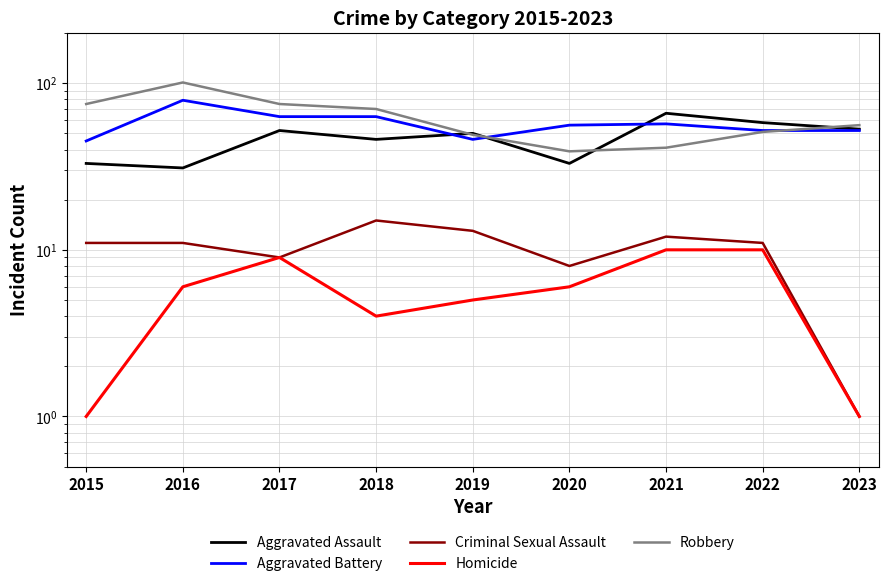

Reading left to right, list all the values displayed in this chart.

Aggravated Assault: 33	31	52	46	50	33	66	58	53
Aggravated Battery: 45	79	63	63	46	56	57	52	52
Criminal Sexual Assault: 11	11	9	15	13	8	12	11	1
Homicide: 1	6	9	4	5	6	10	10	1
Robbery: 75	101	75	70	49	39	41	51	56